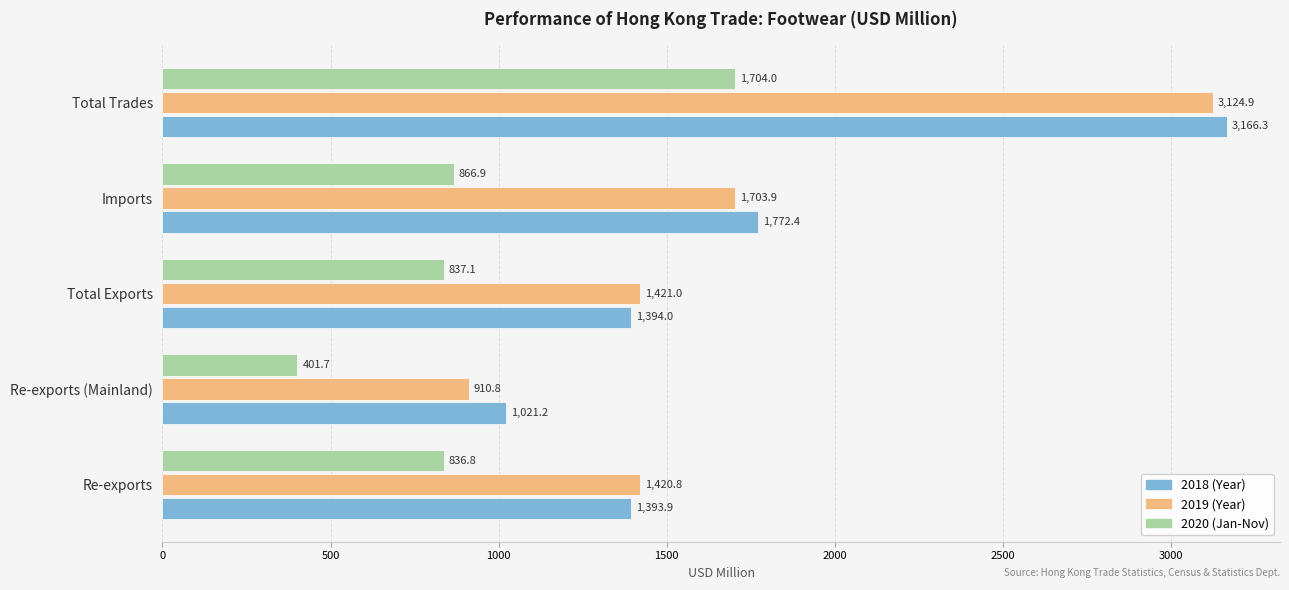

How many series are shown in this chart?

3